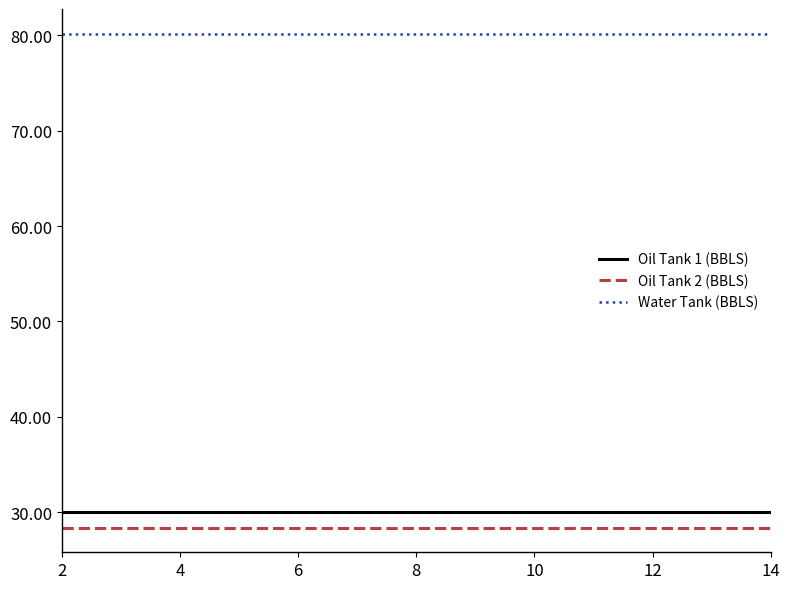

True or false: Water Tank (BBLS) and Oil Tank 2 (BBLS) intersect in this chart.

False